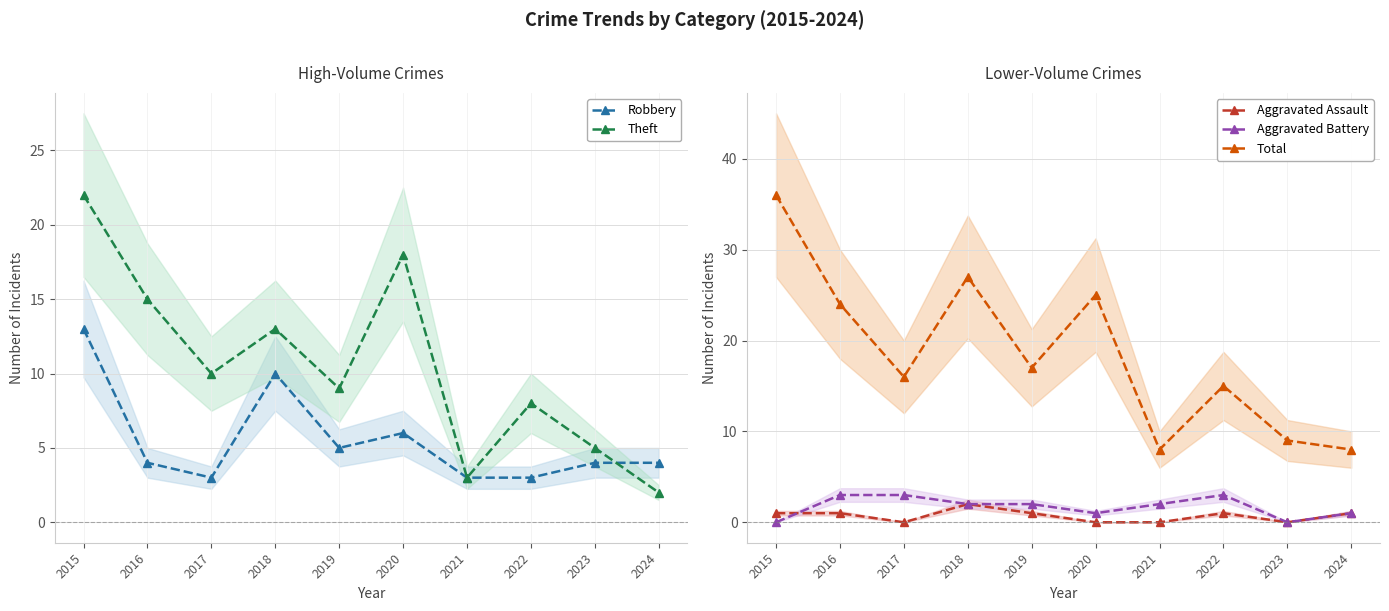

True or false: Aggravated Battery and Total intersect in this chart.

False